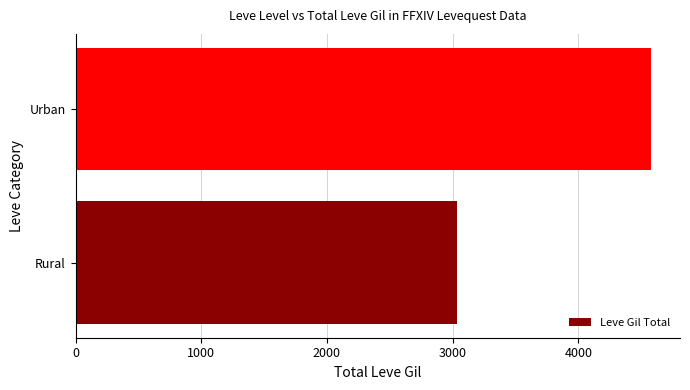

The value at Urban is 4580. True or false?

True